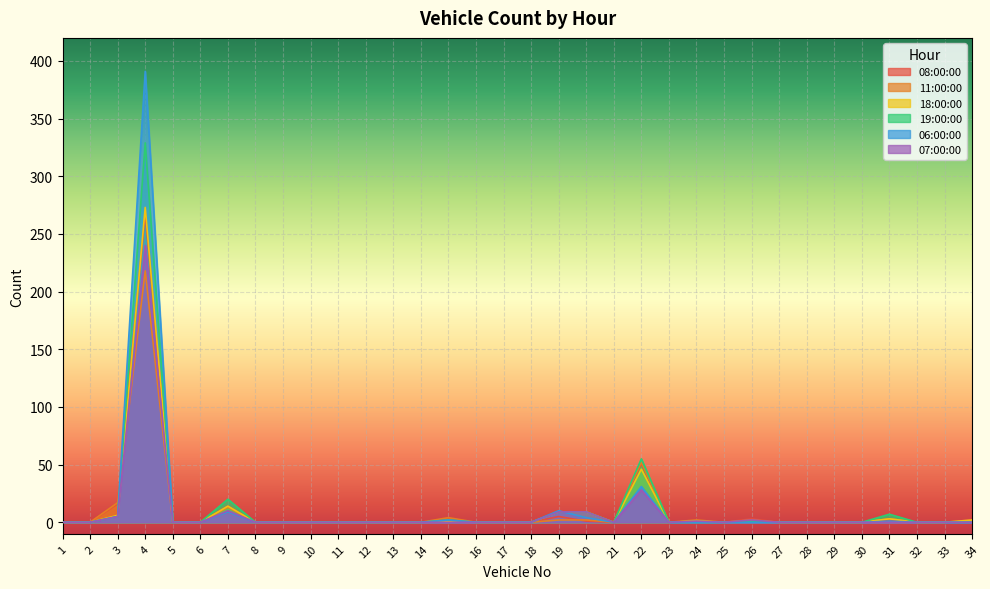

How many lines are shown in the chart?

6